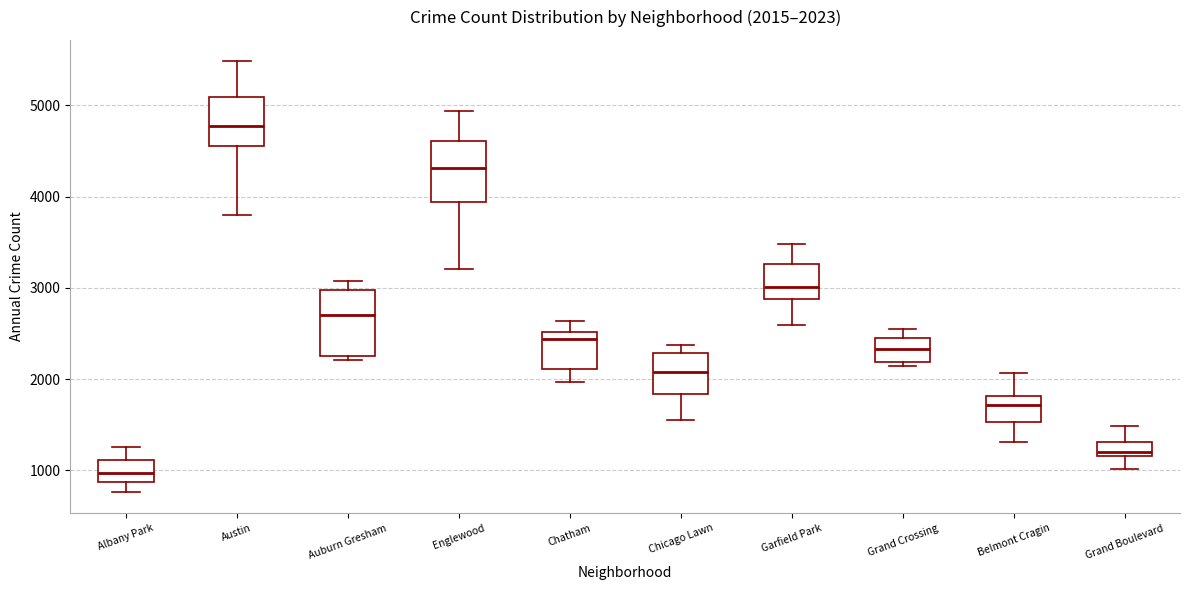

Which box has the lowest median line?

Albany Park